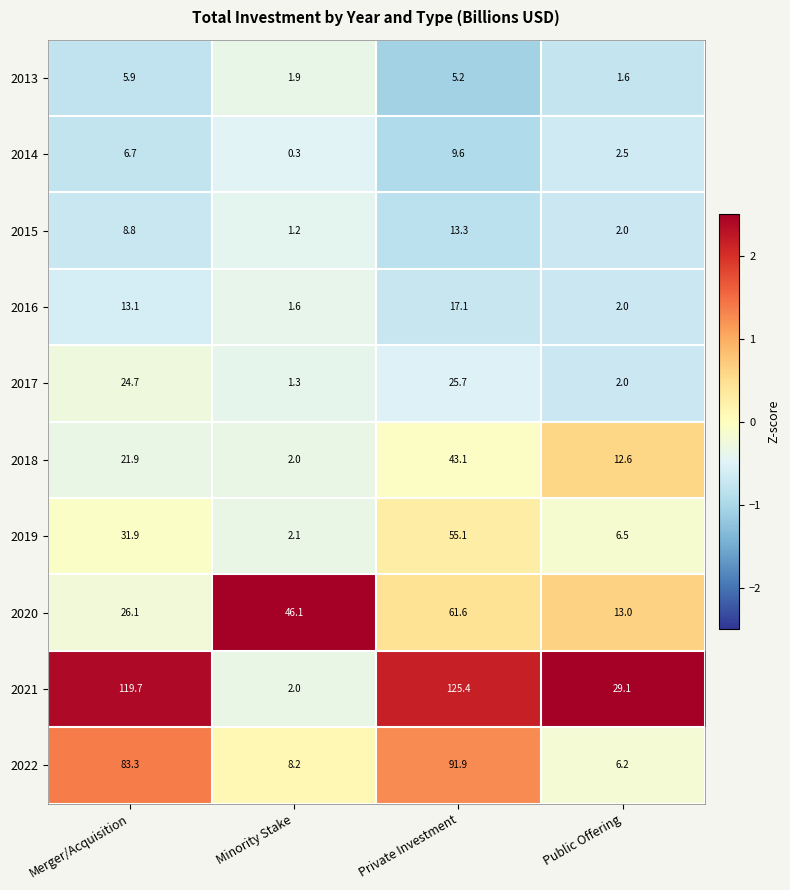

What is the difference between the second highest and second lowest values in the 2016 series?

11.1